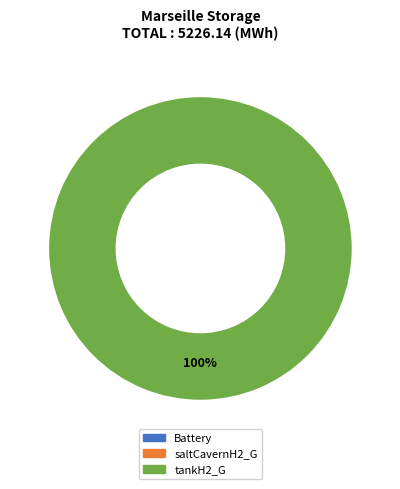

True or false: tankH2_G 2040 accounts for 100% of the total.

True